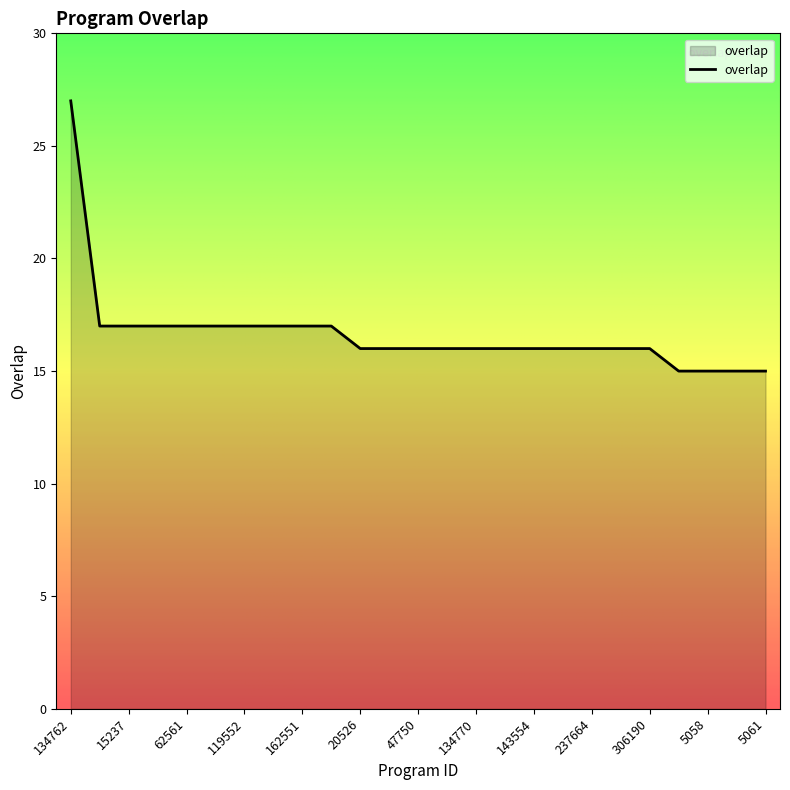

What is the smallest value displayed?

15